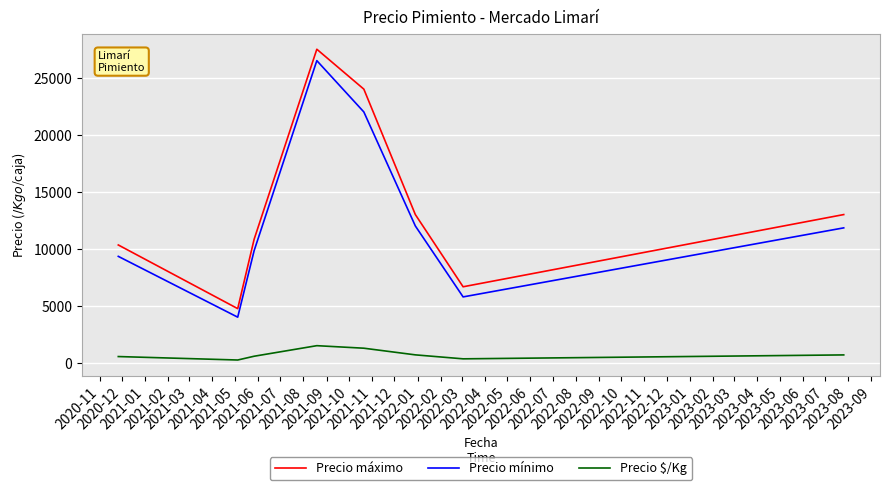

True or false: Precio máximo has more than 2 points higher than both neighbors.

False